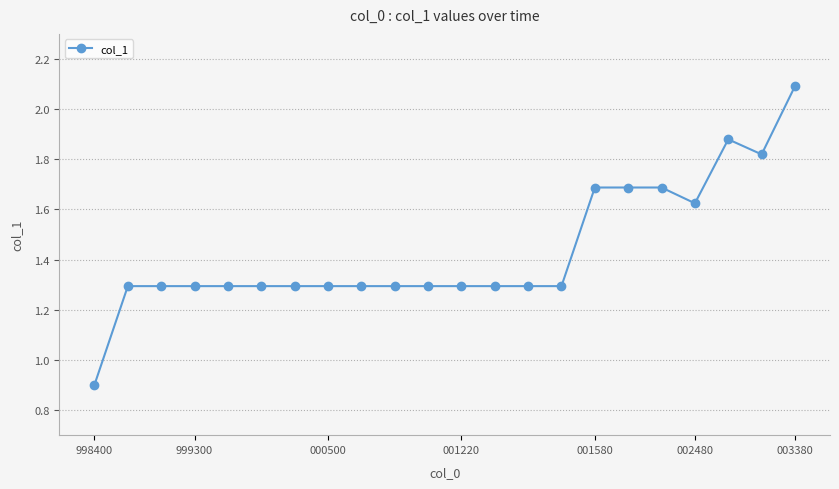

What is the smallest value displayed?

0.9